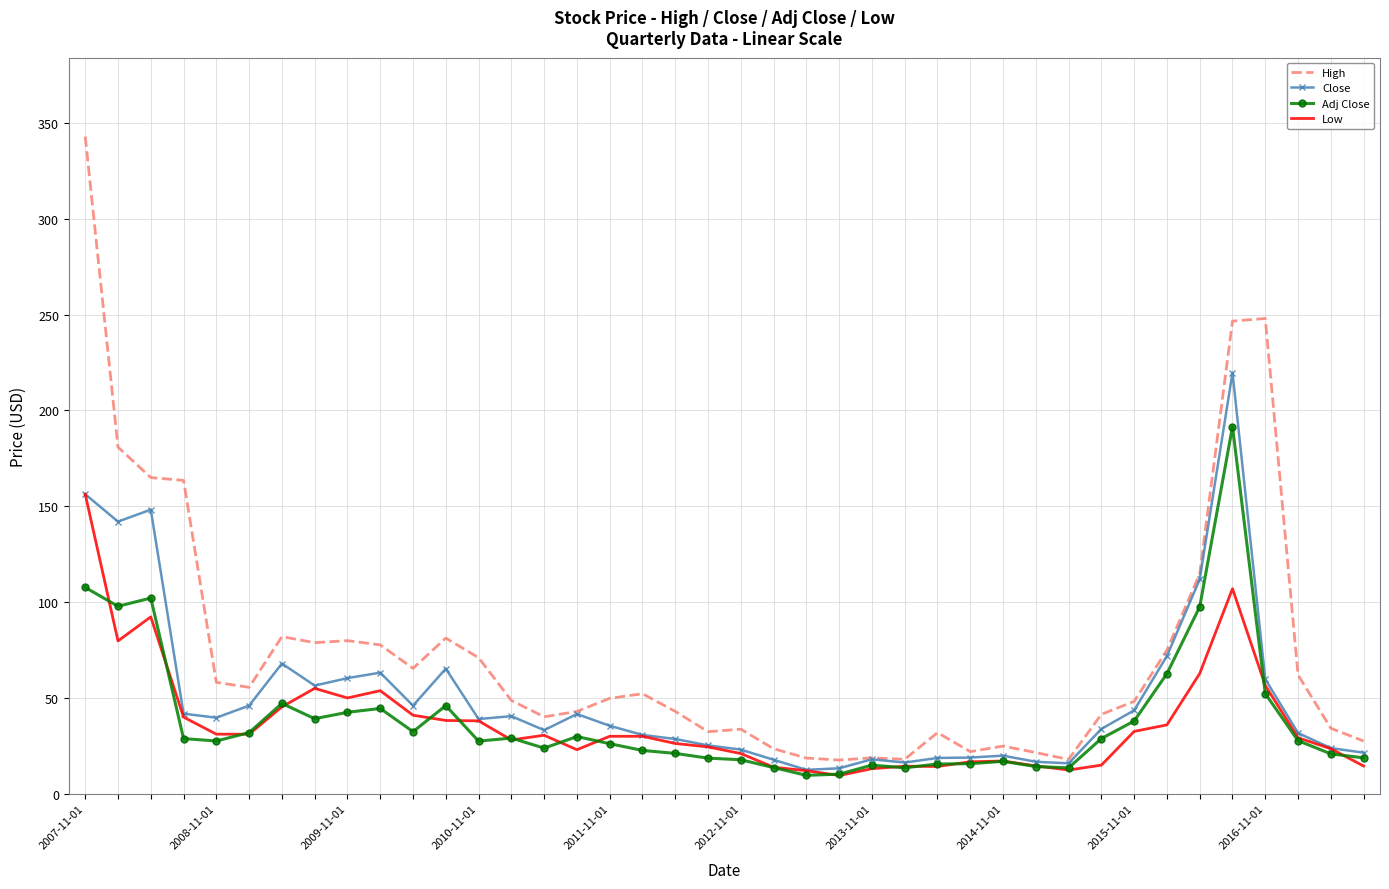

Which series has the largest range (max minus min)?

High